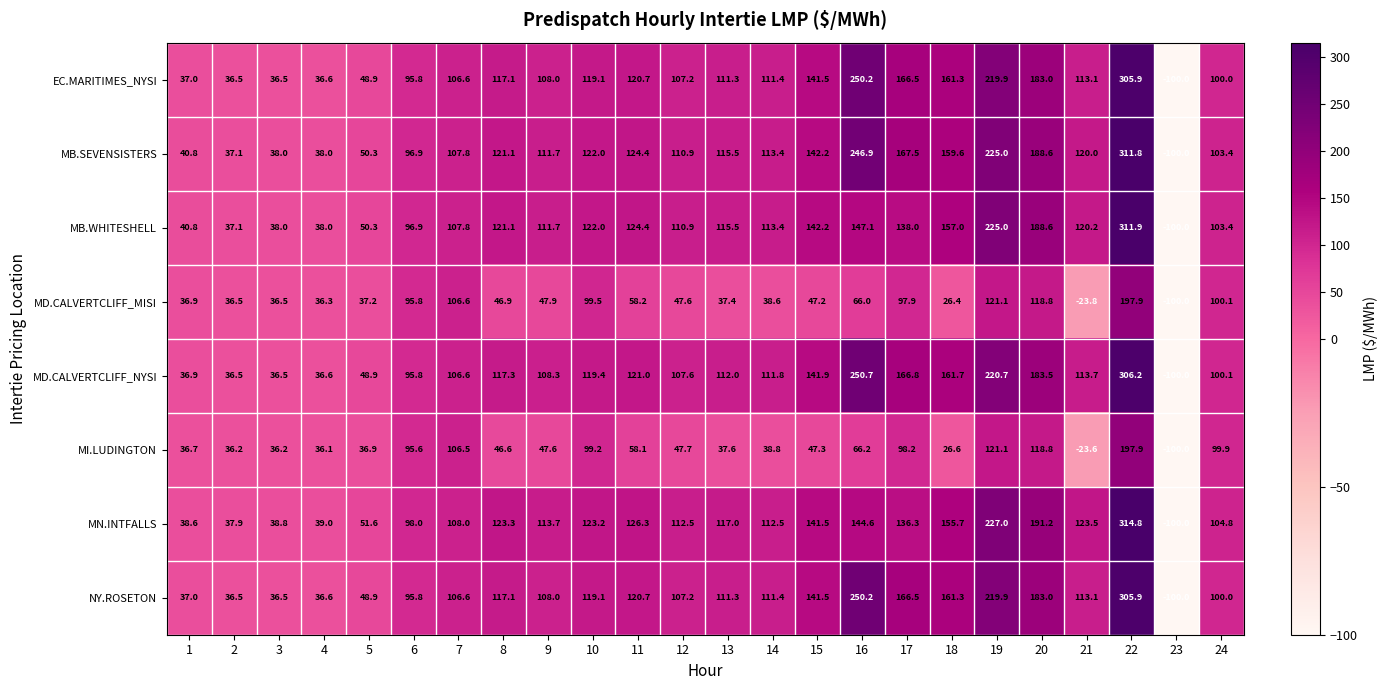

What is the sum of all MD.CALVERTCLIFF_NYSI values?

2740.5